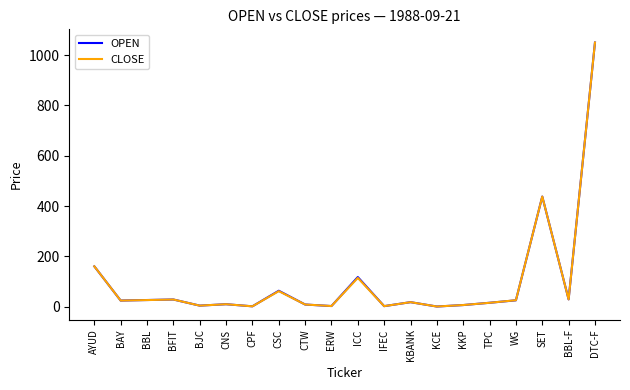

What is the greatest value displayed?

1050.0